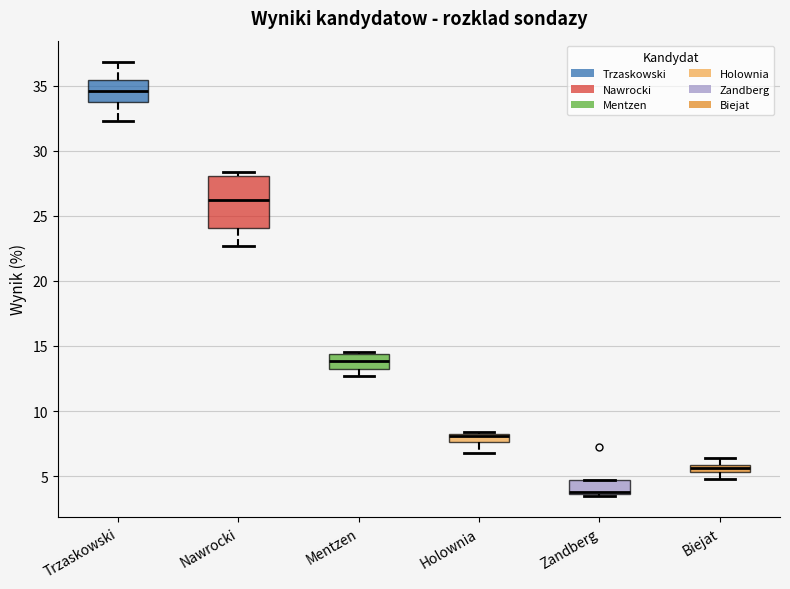

Which box's median line is the lowest?

Zandberg